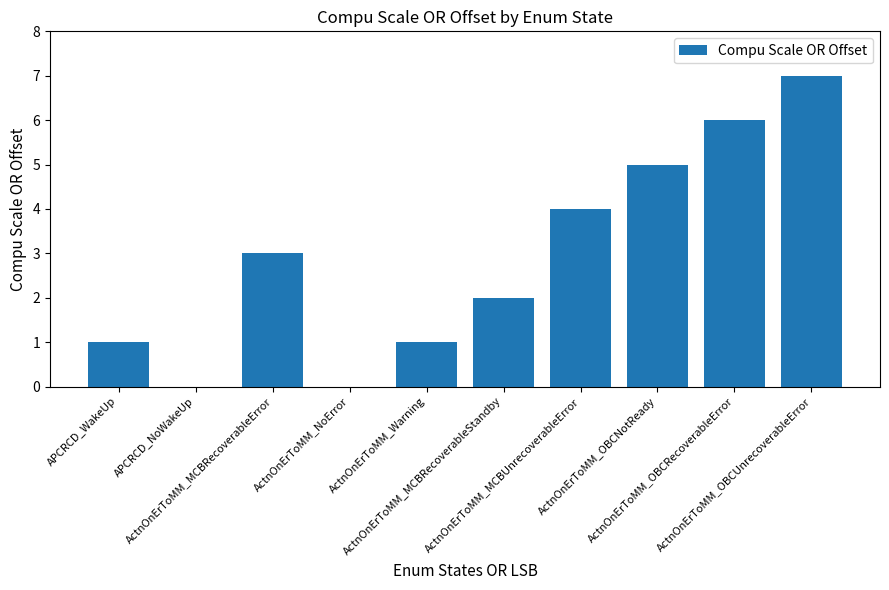

True or false: the data shows -4 at ActnOnErToMM_NoError.

False